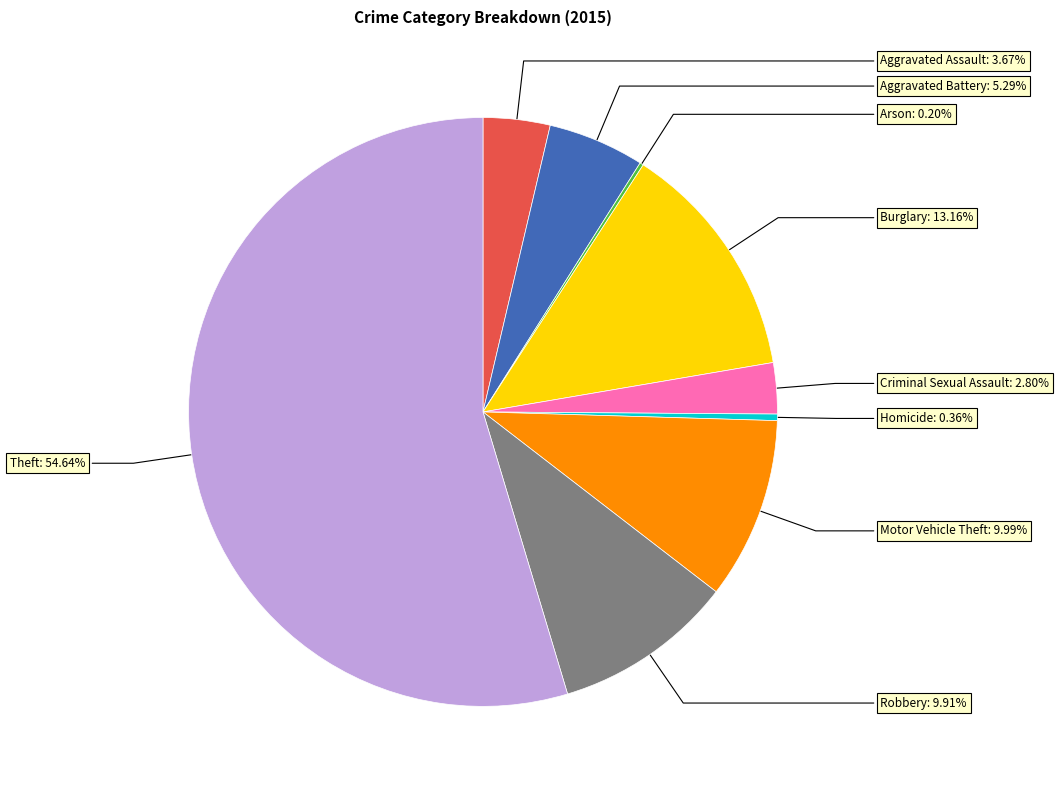

Does any single category account for the majority?

Yes